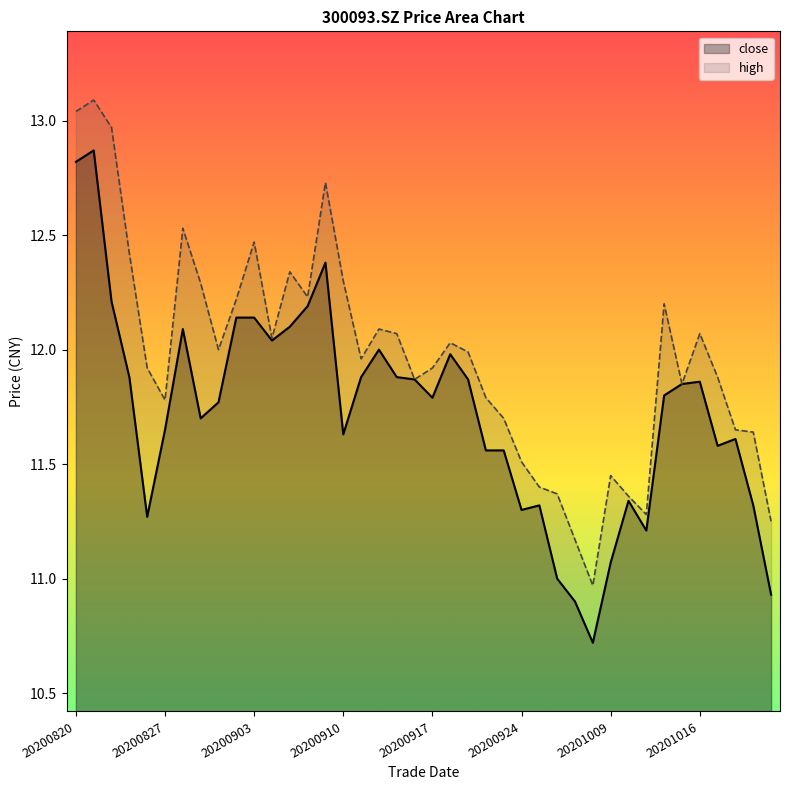

True or false: close has more than 0 points higher than both neighbors.

True